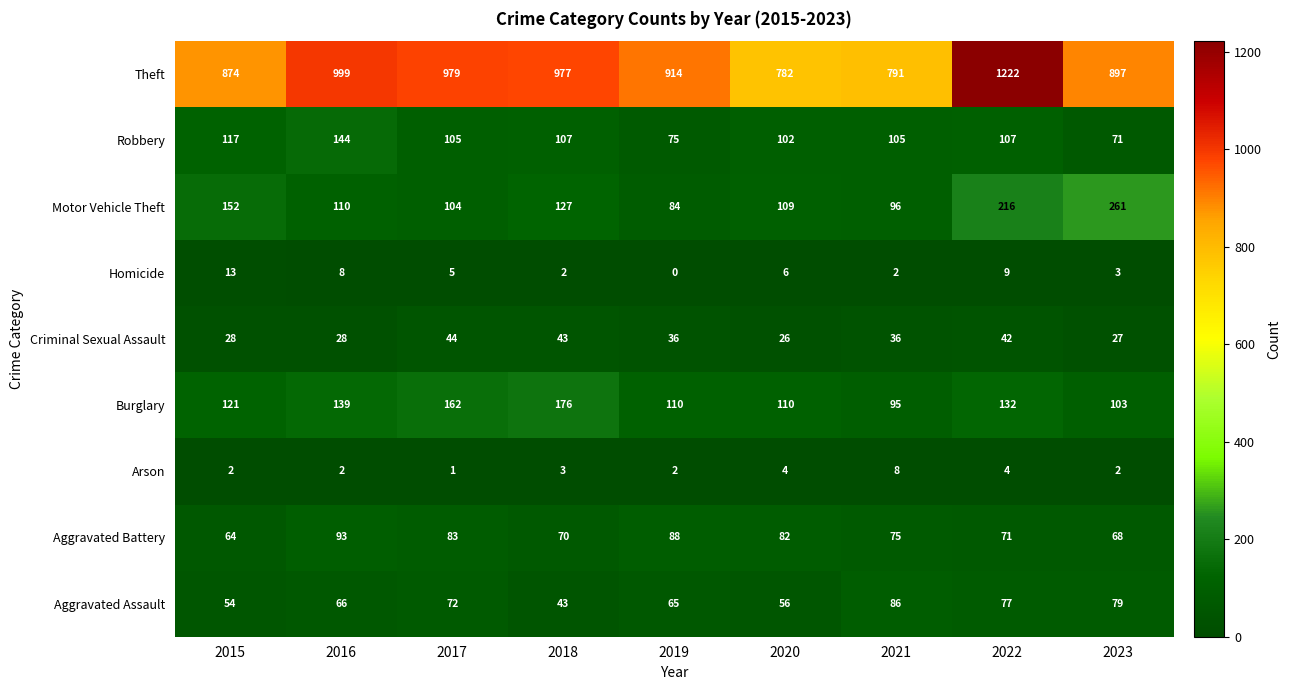

Which series has the largest range (max minus min)?

Theft